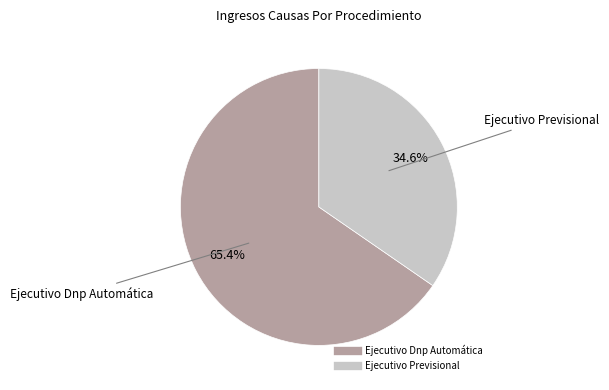

What percentage is the Ejecutivo Previsional slice, to the nearest percent?

35%